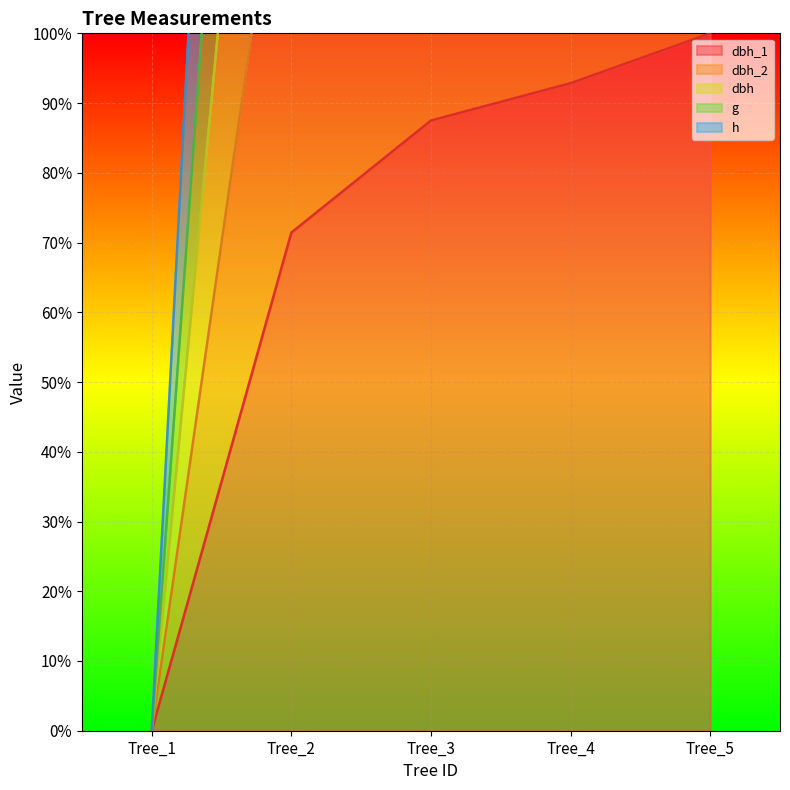

Which series changed the most between Tree_1 and Tree_4?

dbh_2